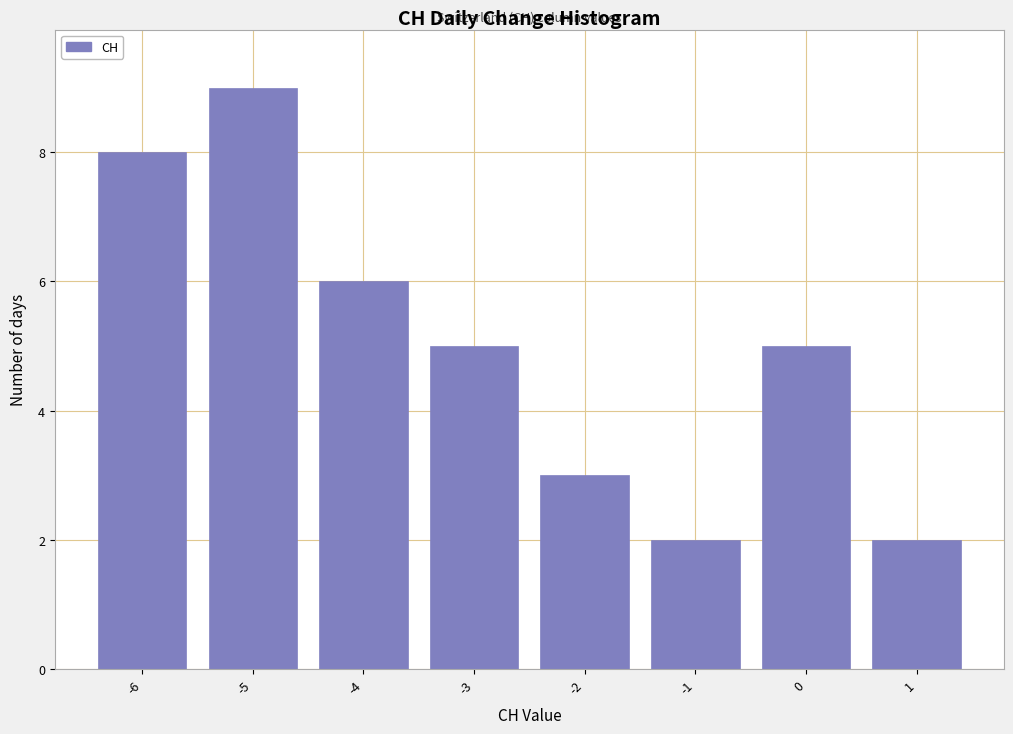

What is the height of the bar covering -1.5 to -0.5 on the x-axis? The values are not printed on the chart, so give them approximately, as read against the axis.

2